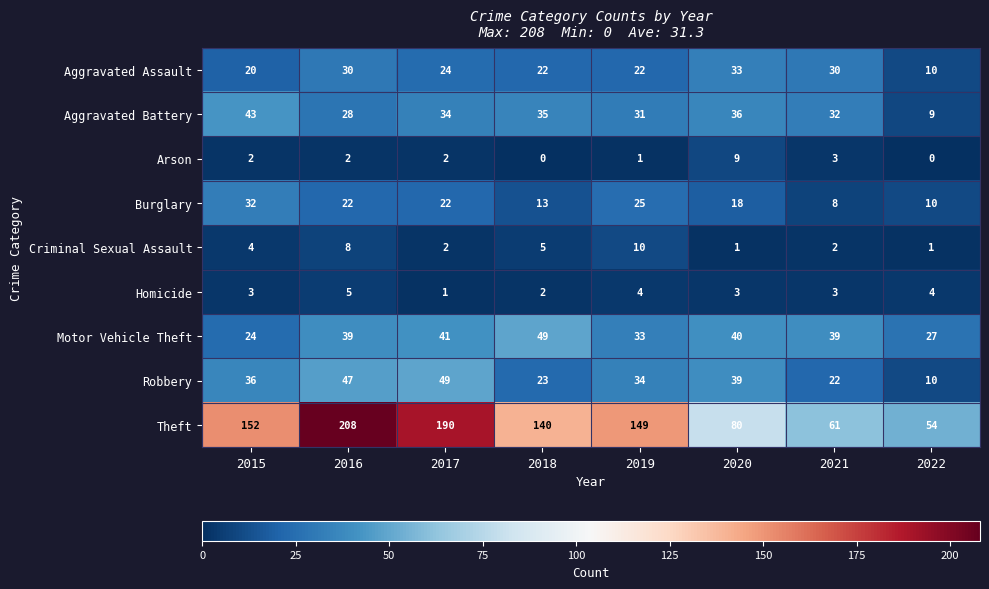

At how many categories does at least one series exceed 91?

5